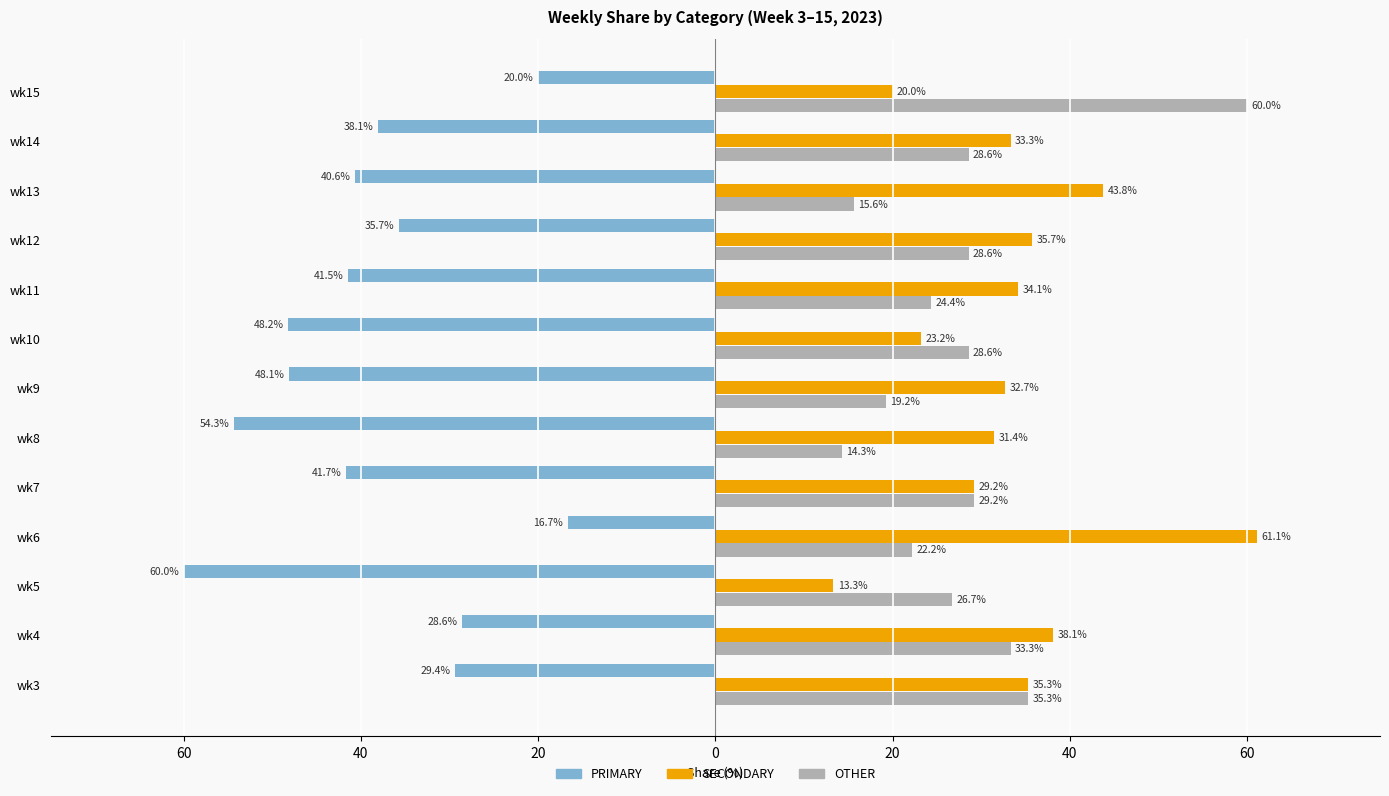

What are all the series names shown in the legend?

PRIMARY, SECONDARY, OTHER